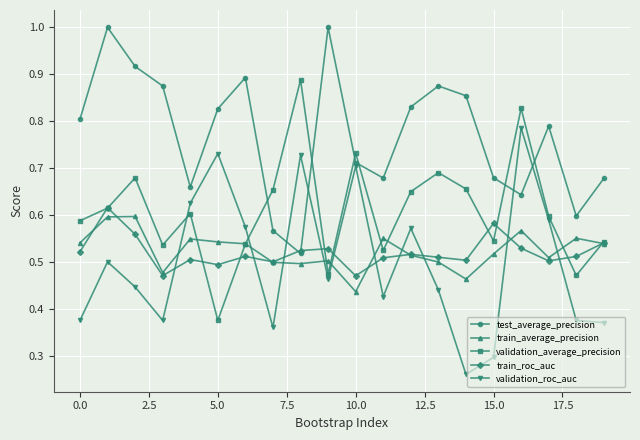

True or false: test_average_precision and validation_average_precision cross at least once.

True